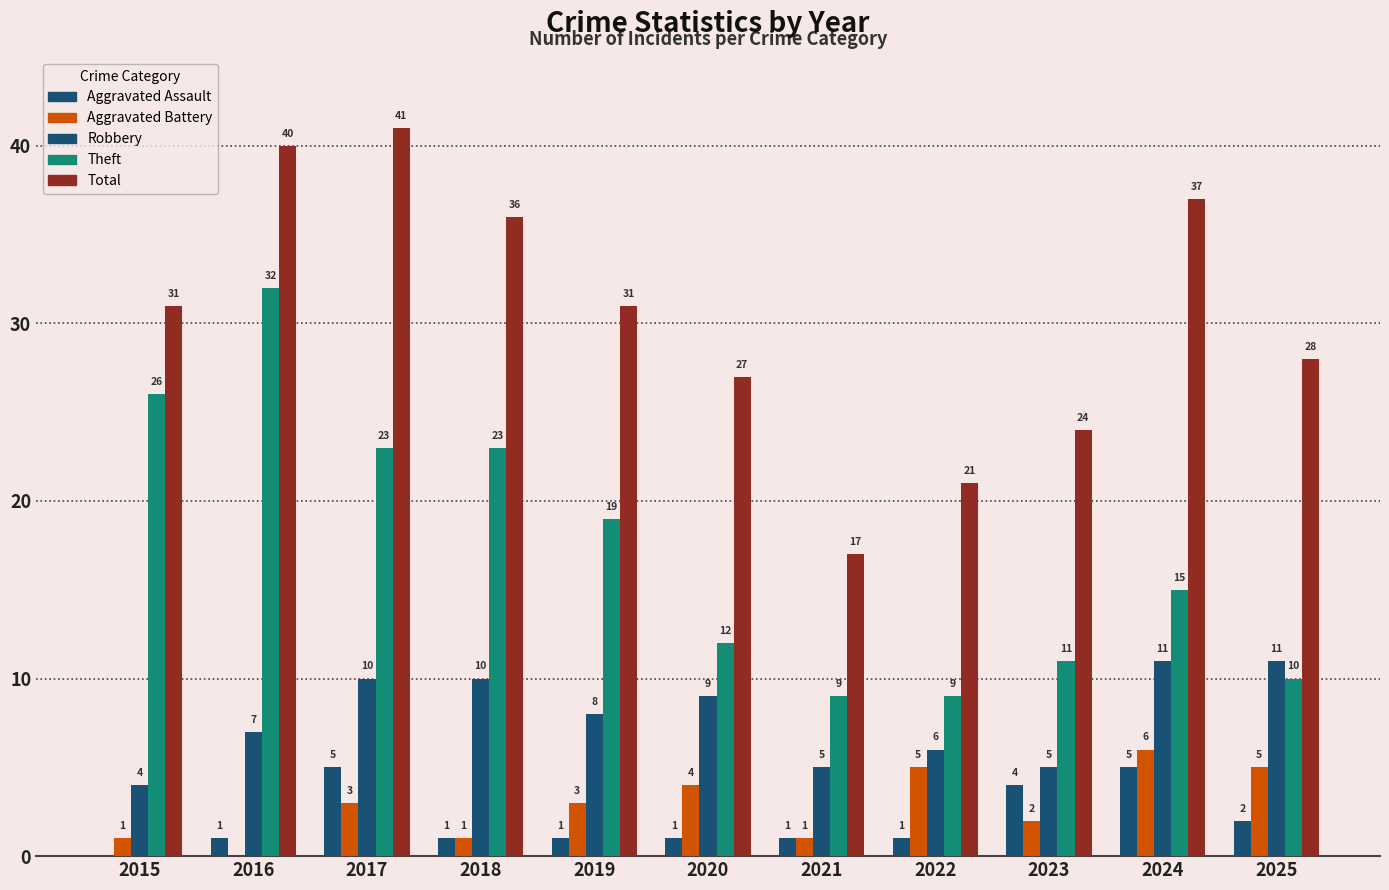

Which series has the widest spread of values?

Total